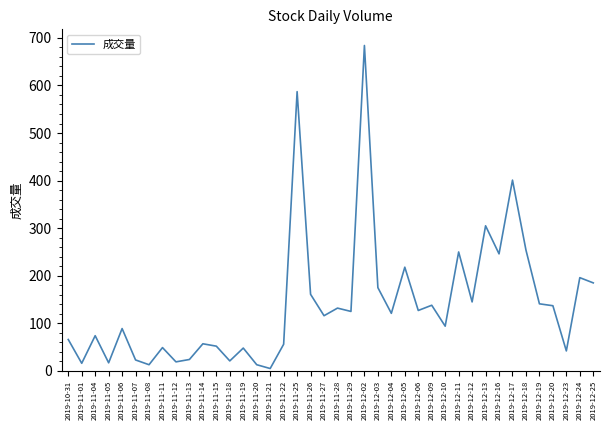

What value does the data have at 2019-11-26?

161